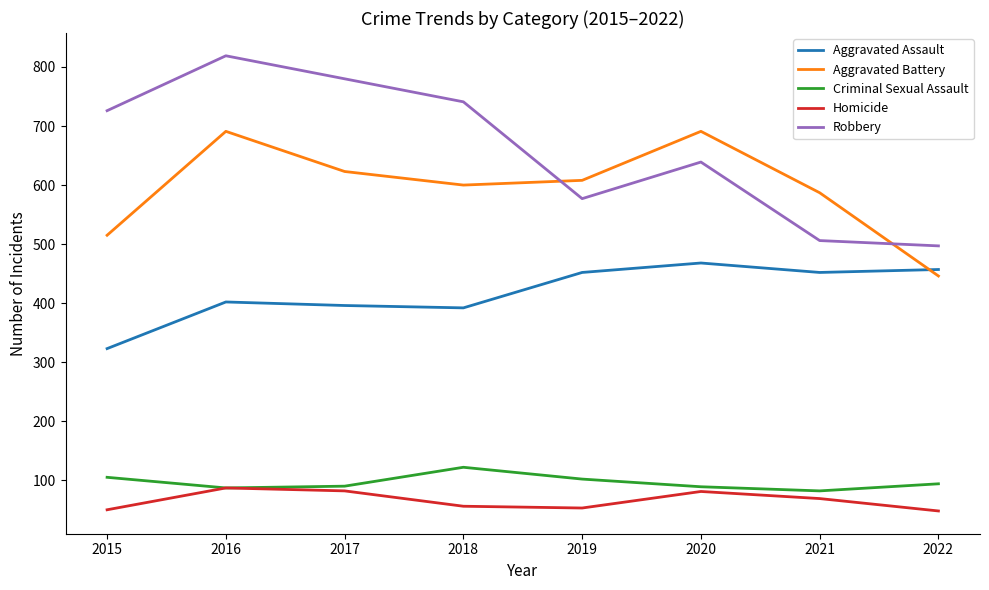

What is the difference between the maximum and minimum values in the Criminal Sexual Assault series?

40